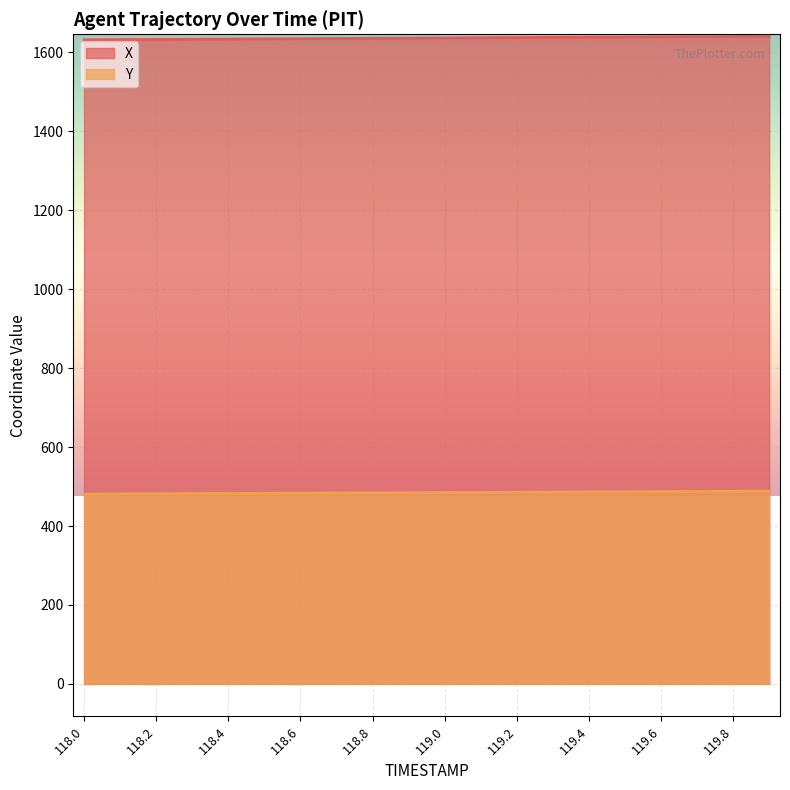

What is the value of the X point at the 20th from the left?

1641.1